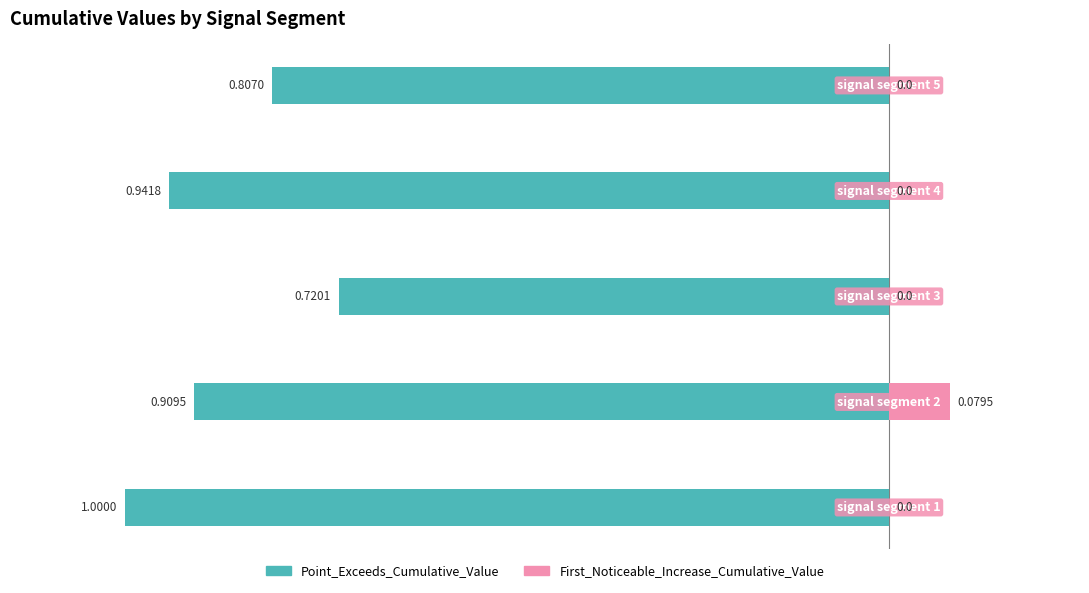

How many data points in First_Noticeable_Increase_Cumulative_Value are above 0?

1